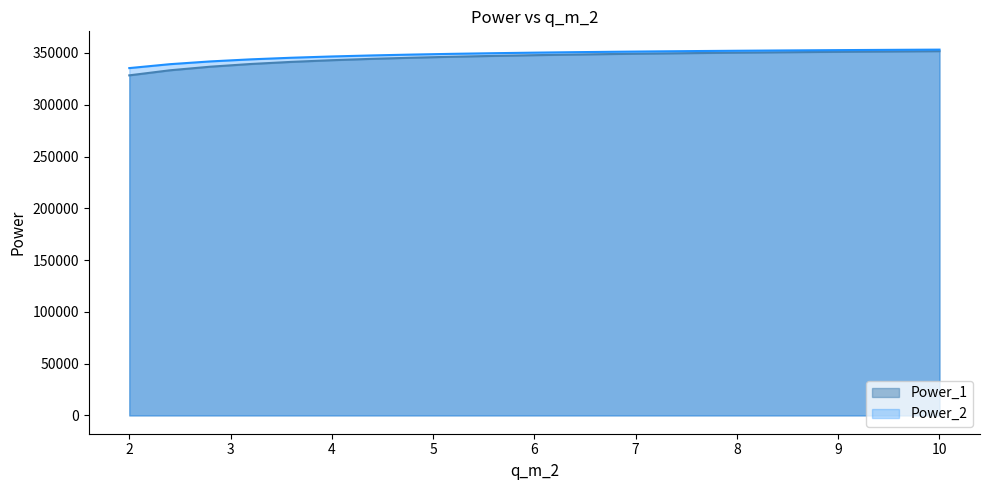

Which series has the widest spread of values?

Power_1